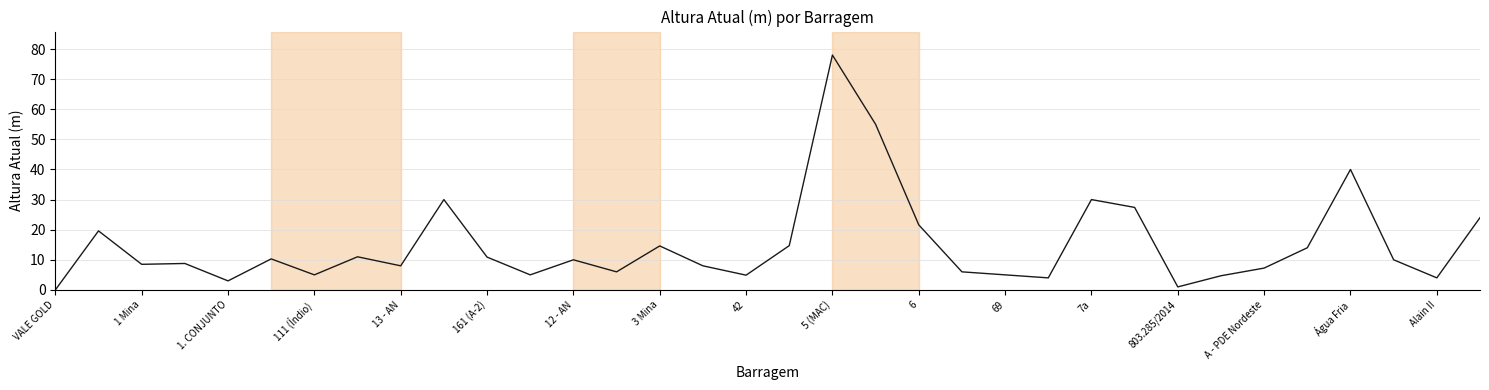

What is the difference between the maximum and second lowest values?

77.0